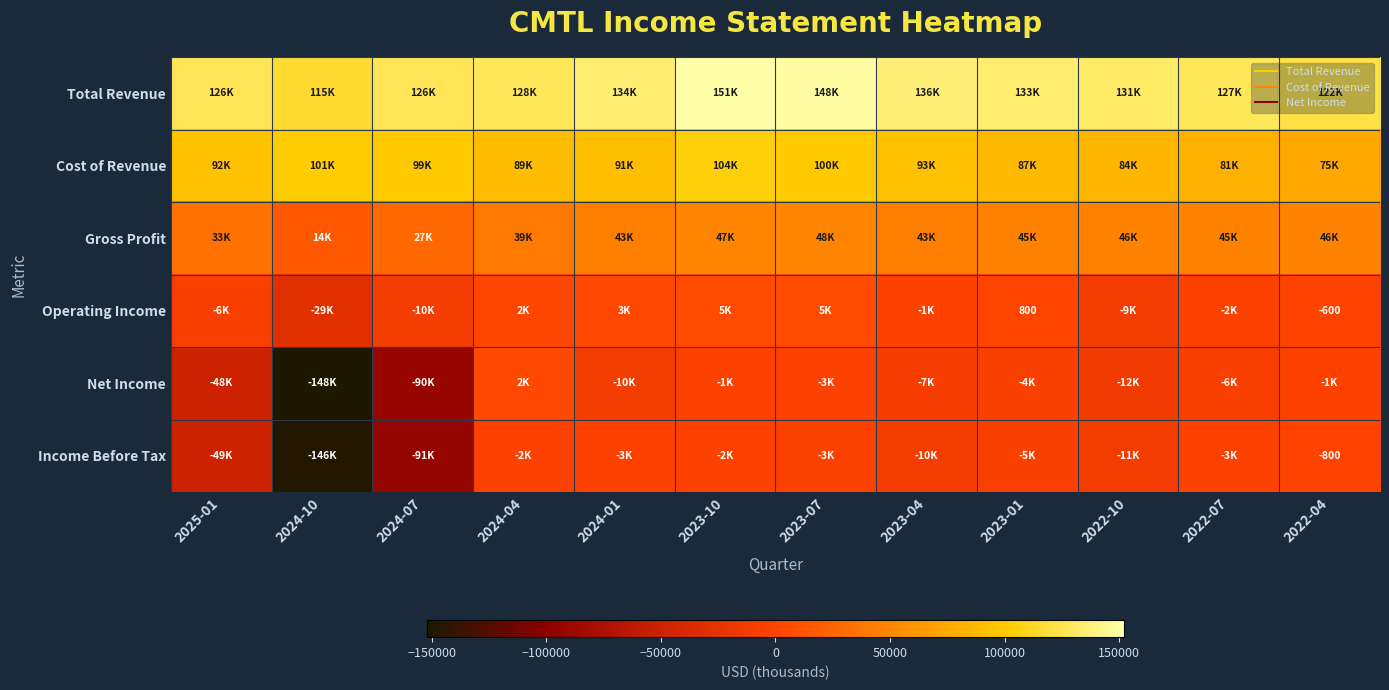

At which category does the chart reach its minimum across all series?

2024-10